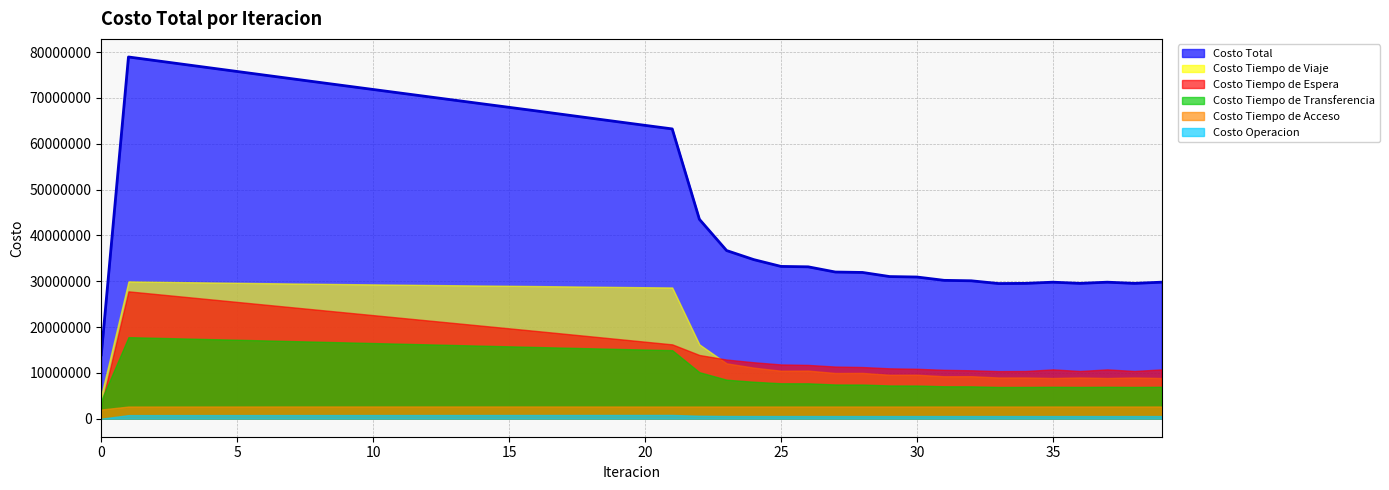

Which series has the largest range (max minus min)?

Costo Total